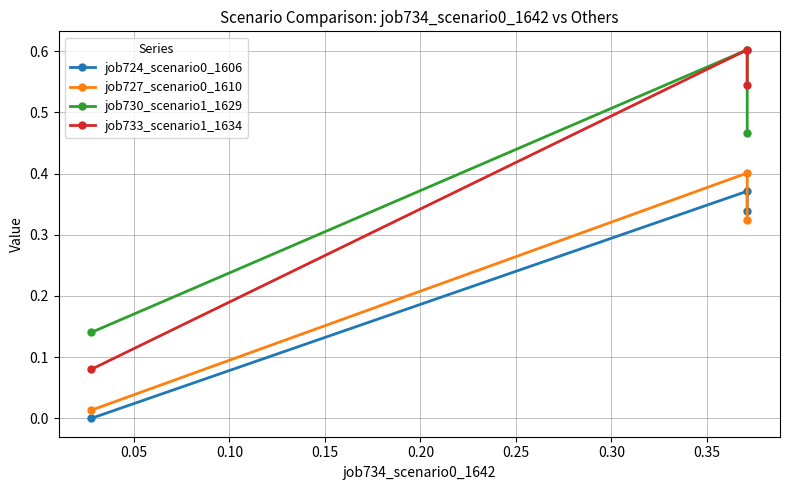

What is the value of the job724_scenario0_1606 point at the 3rd from the left?

0.3